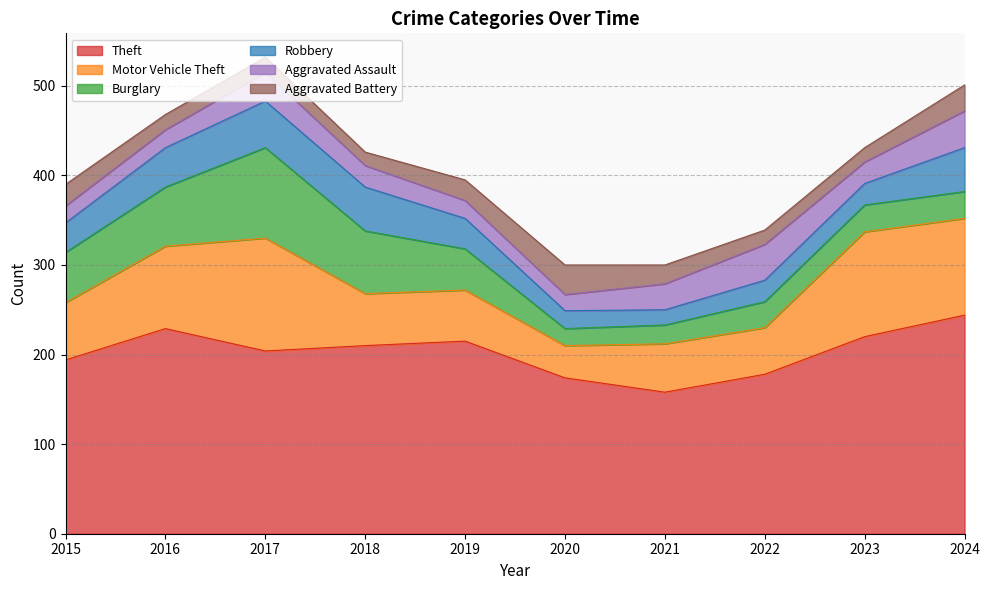

At which label does Theft reach its peak?

2024